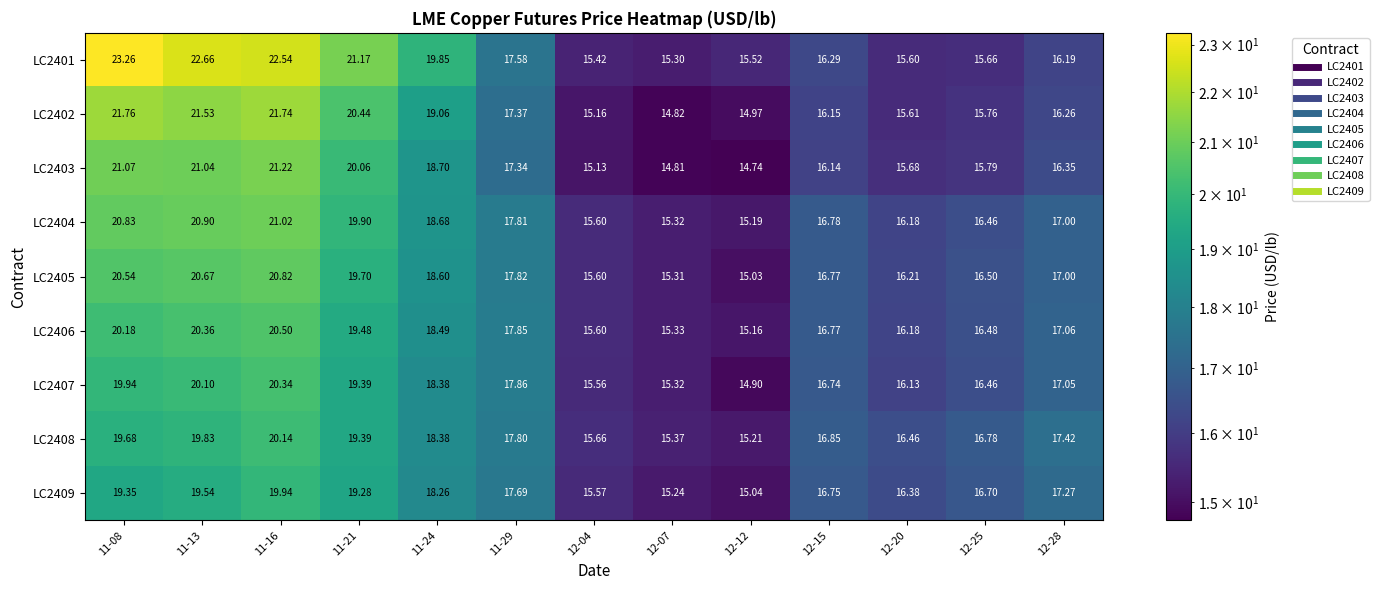

What is the total value across all series at 12-25?

146.6